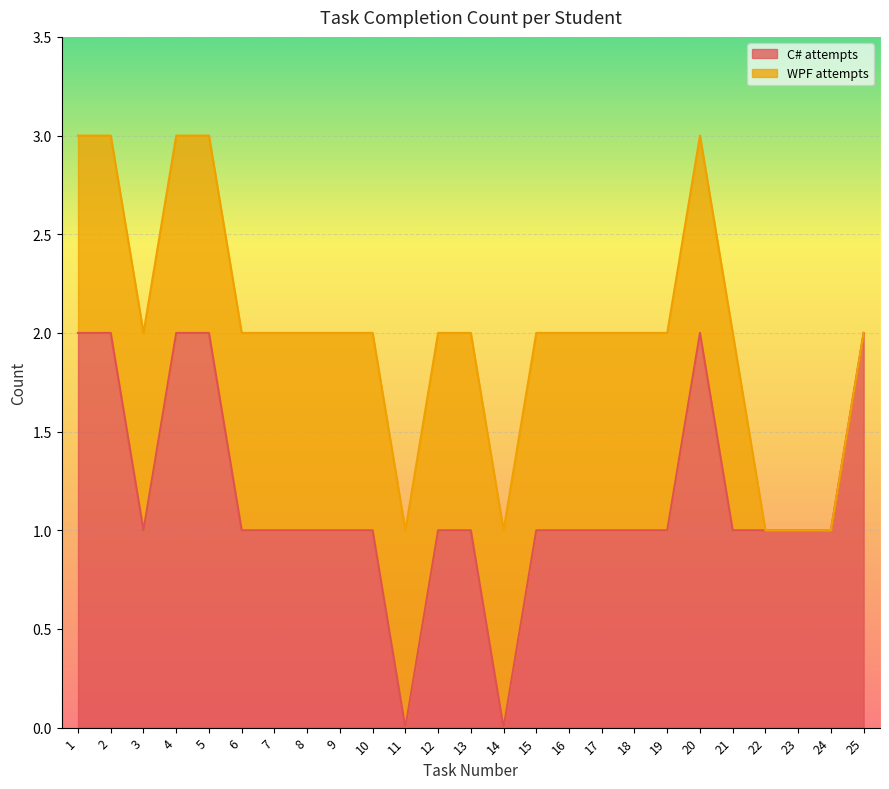

List the labels in order of value, largest first.

1, 2, 4, 5, 20, 25, 3, 6, 7, 8, 9, 10, 12, 13, 15, 16, 17, 18, 19, 21, 22, 23, 24, 11, 14